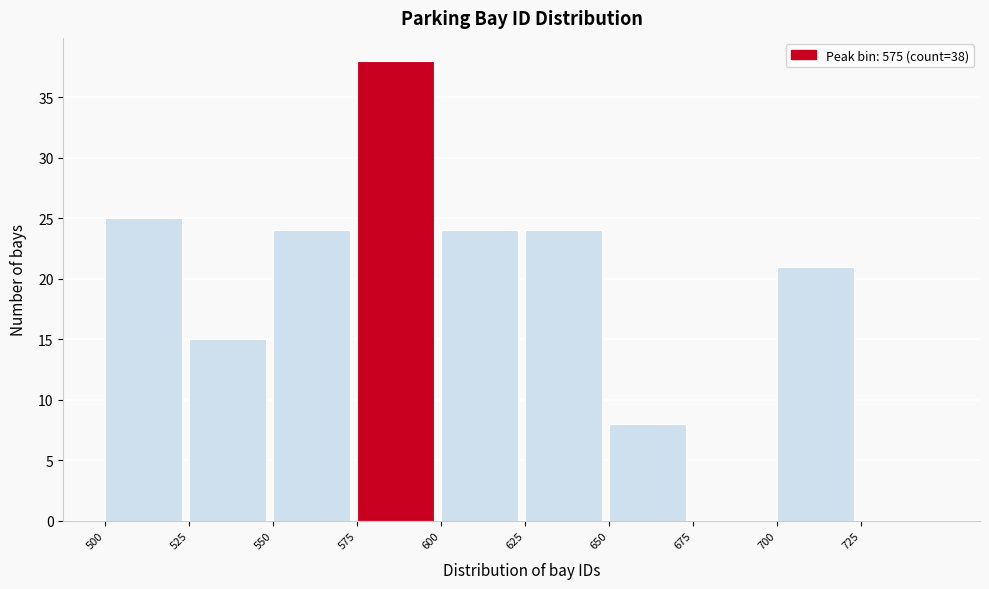

Which range on the x-axis has the tallest bar?

575 to 600